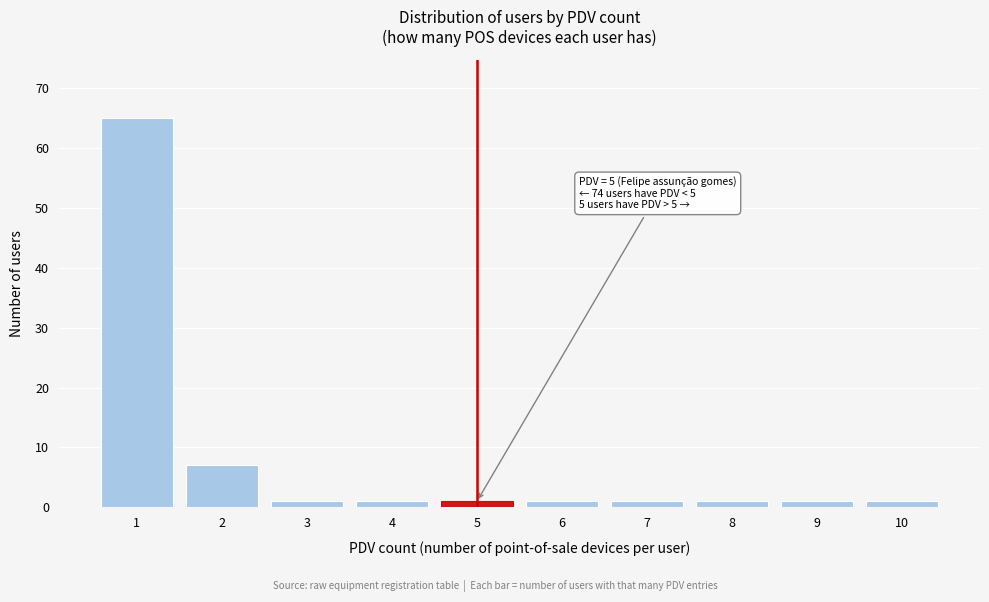

Reading left to right, list all the values displayed in this chart.

1=65	2=7	3=1	4=1	5=1	6=1	7=1	8=1	9=1	10=1